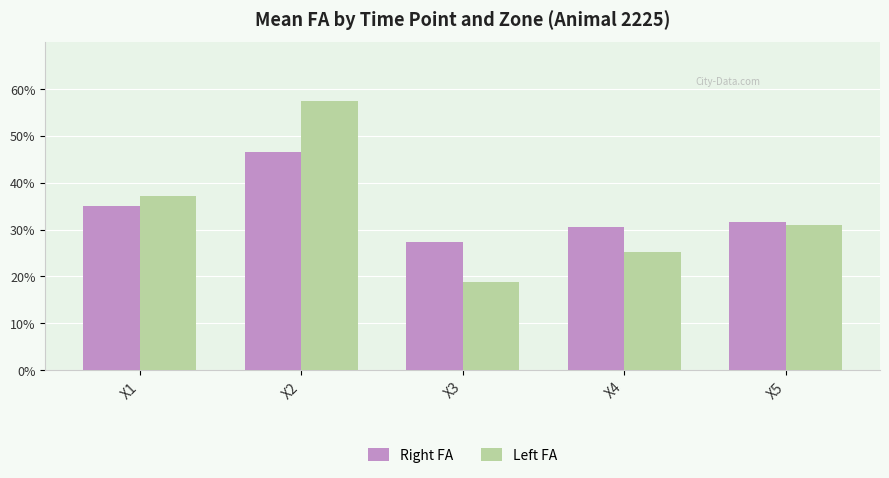

What are all the series names shown in the legend?

Right FA, Left FA